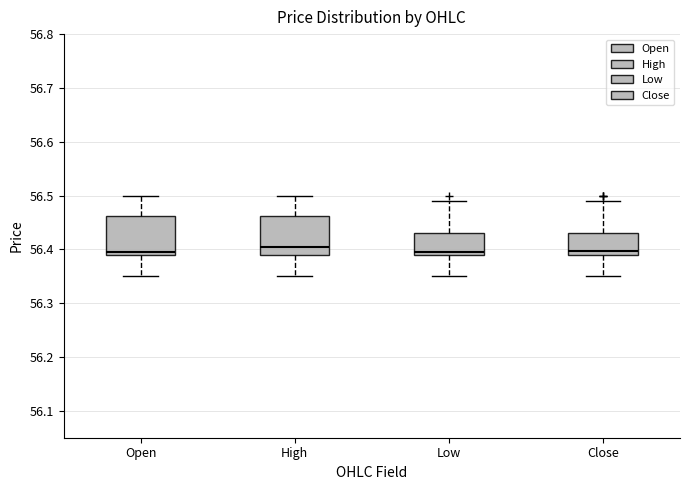

Where is the upper edge of the box for Close on the y-axis? The values are not printed on the chart, so give them approximately, as read against the axis.

56.43